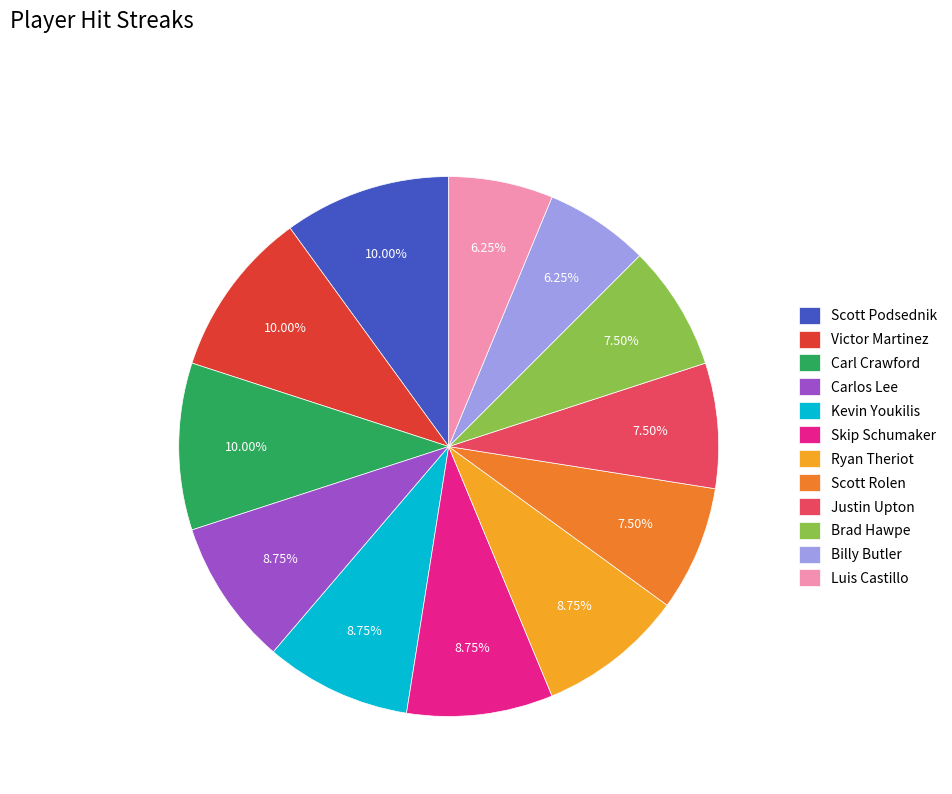

To the nearest percent, what portion does Luis Castillo represent?

6%